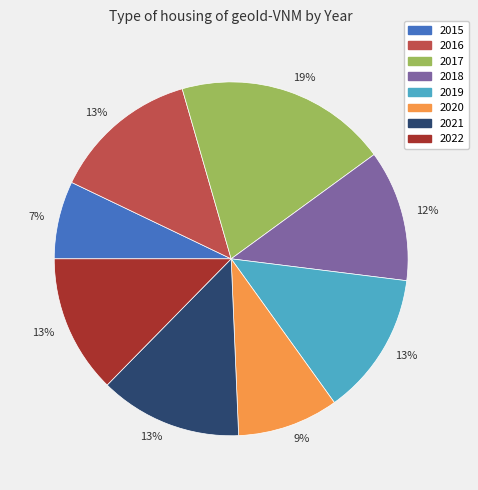

To the nearest percent, what is the average slice percentage?

12%